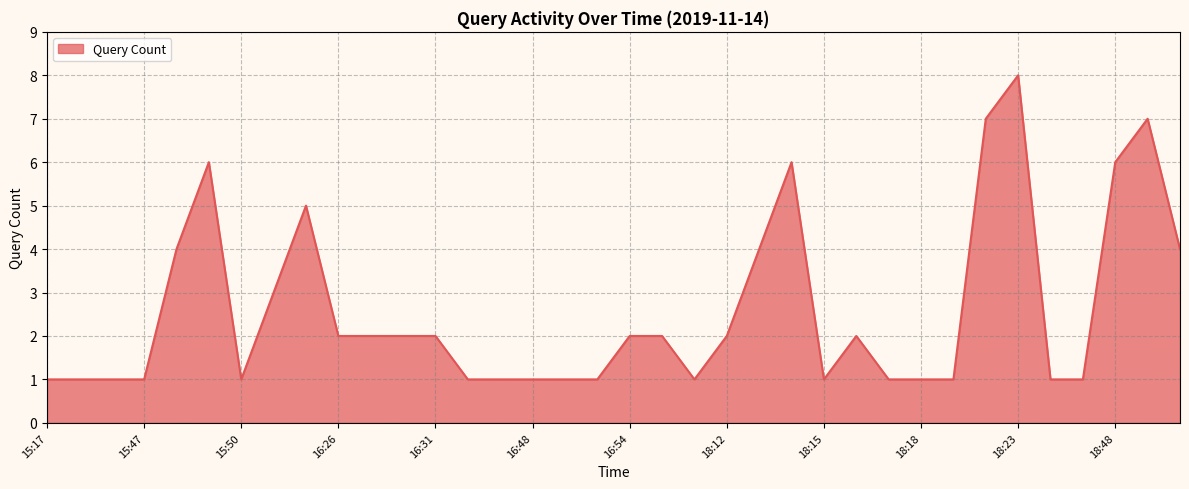

What is the greatest value displayed?

8